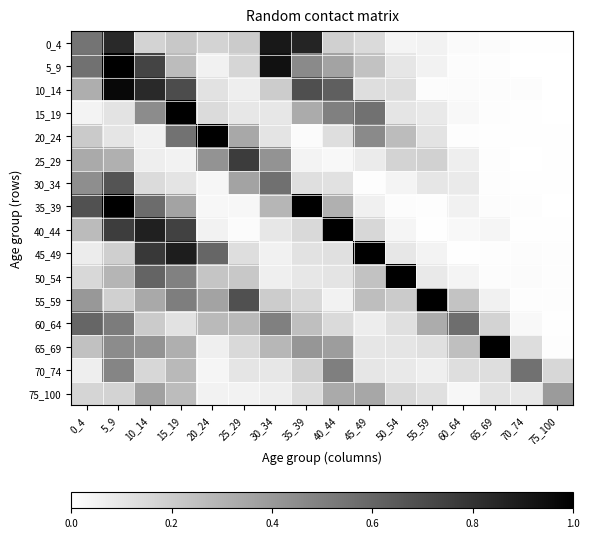

Reading left to right, transcribe all the data shown in this chart.

0_4: 0_4=0.5	5_9=0.8	10_14=0.2	15_19=0.2	20_24=0.2	25_29=0.2	30_34=0.9	35_39=0.9	40_44=0.2	45_49=0.1	50_54=0.0	55_59=0.1	60_64=0.0	65_69=0.0	70_74=0.0	75_100=0.0
5_9: 0_4=0.6	5_9=1.0	10_14=0.7	15_19=0.3	20_24=0.1	25_29=0.2	30_34=0.9	35_39=0.5	40_44=0.4	45_49=0.2	50_54=0.1	55_59=0.1	60_64=0.0	65_69=0.0	70_74=0.0	75_100=0.0
10_14: 0_4=0.3	5_9=1.0	10_14=0.8	15_19=0.7	20_24=0.1	25_29=0.1	30_34=0.2	35_39=0.7	40_44=0.6	45_49=0.1	50_54=0.1	55_59=0.0	60_64=0.0	65_69=0.0	70_74=0.0	75_100=0.0
15_19: 0_4=0.0	5_9=0.1	10_14=0.4	15_19=1.0	20_24=0.1	25_29=0.1	30_34=0.1	35_39=0.3	40_44=0.5	45_49=0.6	50_54=0.1	55_59=0.1	60_64=0.0	65_69=0.0	70_74=0.0	75_100=0.0
20_24: 0_4=0.2	5_9=0.1	10_14=0.1	15_19=0.5	20_24=1.0	25_29=0.3	30_34=0.1	35_39=0.0	40_44=0.1	45_49=0.5	50_54=0.3	55_59=0.1	60_64=0.0	65_69=0.0	70_74=0.0	75_100=0.0
25_29: 0_4=0.3	5_9=0.3	10_14=0.1	15_19=0.1	20_24=0.4	25_29=0.8	30_34=0.4	35_39=0.0	40_44=0.0	45_49=0.1	50_54=0.2	55_59=0.2	60_64=0.1	65_69=0.0	70_74=0.0	75_100=0.0
30_34: 0_4=0.4	5_9=0.7	10_14=0.1	15_19=0.1	20_24=0.0	25_29=0.4	30_34=0.6	35_39=0.1	40_44=0.1	45_49=0.0	50_54=0.0	55_59=0.1	60_64=0.1	65_69=0.0	70_74=0.0	75_100=0.0
35_39: 0_4=0.7	5_9=1.0	10_14=0.6	15_19=0.4	20_24=0.0	25_29=0.0	30_34=0.3	35_39=1.0	40_44=0.3	45_49=0.1	50_54=0.0	55_59=0.0	60_64=0.1	65_69=0.0	70_74=0.0	75_100=0.0
40_44: 0_4=0.3	5_9=0.8	10_14=0.9	15_19=0.7	20_24=0.1	25_29=0.0	30_34=0.1	35_39=0.2	40_44=1.0	45_49=0.2	50_54=0.0	55_59=0.0	60_64=0.0	65_69=0.0	70_74=0.0	75_100=0.0
45_49: 0_4=0.1	5_9=0.2	10_14=0.8	15_19=0.9	20_24=0.6	25_29=0.1	30_34=0.1	35_39=0.1	40_44=0.1	45_49=1.0	50_54=0.1	55_59=0.0	60_64=0.0	65_69=0.0	70_74=0.0	75_100=0.0
50_54: 0_4=0.2	5_9=0.3	10_14=0.6	15_19=0.5	20_24=0.2	25_29=0.2	30_34=0.1	35_39=0.1	40_44=0.1	45_49=0.2	50_54=1.0	55_59=0.1	60_64=0.0	65_69=0.0	70_74=0.0	75_100=0.0
55_59: 0_4=0.4	5_9=0.2	10_14=0.3	15_19=0.5	20_24=0.4	25_29=0.7	30_34=0.2	35_39=0.2	40_44=0.1	45_49=0.3	50_54=0.2	55_59=1.0	60_64=0.2	65_69=0.1	70_74=0.0	75_100=0.0
60_64: 0_4=0.6	5_9=0.5	10_14=0.2	15_19=0.1	20_24=0.3	25_29=0.3	30_34=0.5	35_39=0.3	40_44=0.1	45_49=0.1	50_54=0.1	55_59=0.3	60_64=0.6	65_69=0.2	70_74=0.0	75_100=0.0
65_69: 0_4=0.2	5_9=0.5	10_14=0.4	15_19=0.3	20_24=0.1	25_29=0.2	30_34=0.3	35_39=0.4	40_44=0.4	45_49=0.1	50_54=0.1	55_59=0.1	60_64=0.3	65_69=1.0	70_74=0.1	75_100=0.0
70_74: 0_4=0.1	5_9=0.5	10_14=0.2	15_19=0.3	20_24=0.0	25_29=0.1	30_34=0.1	35_39=0.2	40_44=0.5	45_49=0.1	50_54=0.1	55_59=0.1	60_64=0.1	65_69=0.1	70_74=0.6	75_100=0.2
75_100: 0_4=0.2	5_9=0.2	10_14=0.4	15_19=0.3	20_24=0.1	25_29=0.1	30_34=0.1	35_39=0.1	40_44=0.3	45_49=0.3	50_54=0.2	55_59=0.1	60_64=0.0	65_69=0.1	70_74=0.1	75_100=0.4